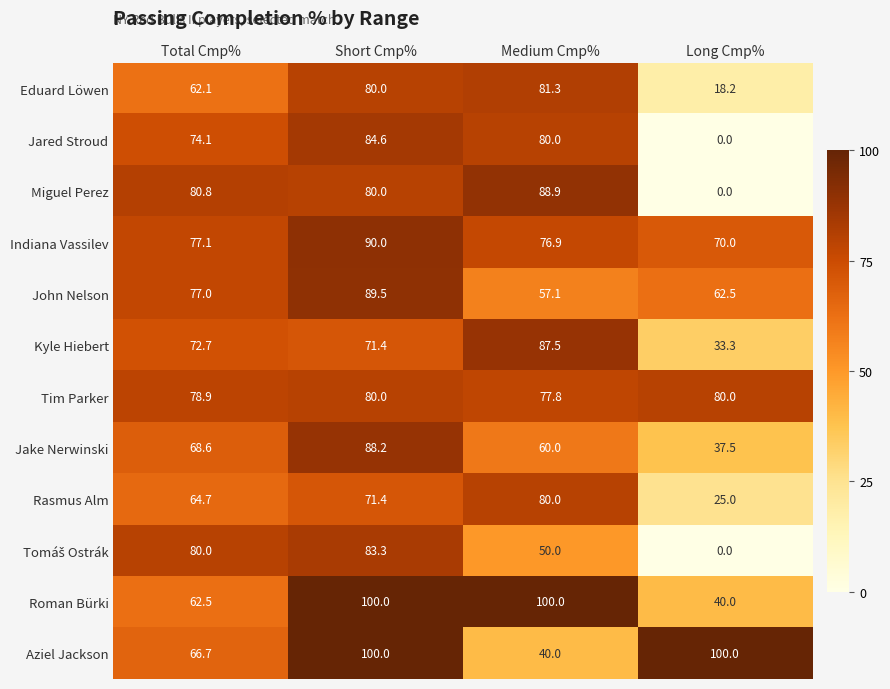

Which series has the largest total across all categories?

Tim Parker